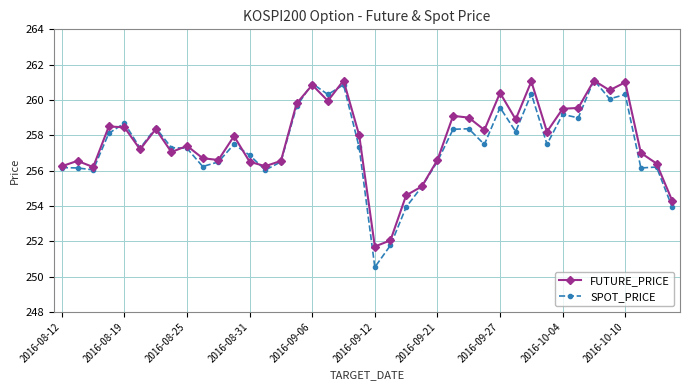

Which series has the largest range (max minus min)?

SPOT_PRICE